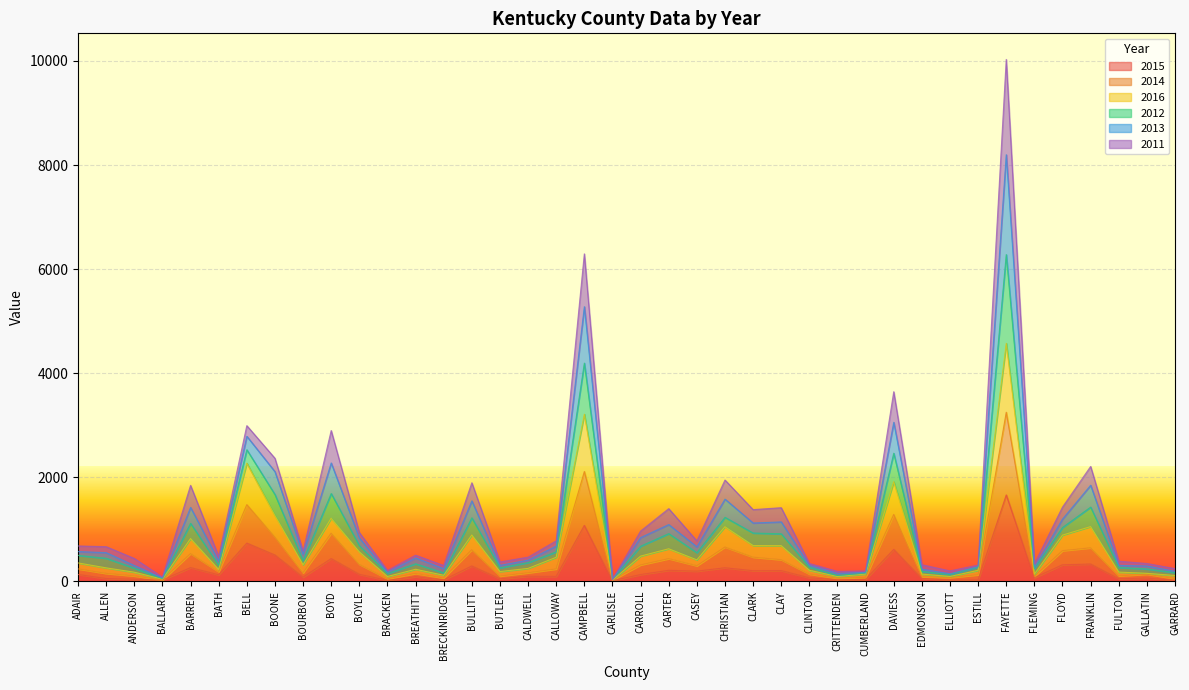

At which label does 2015 first exceed 97?

ADAIR